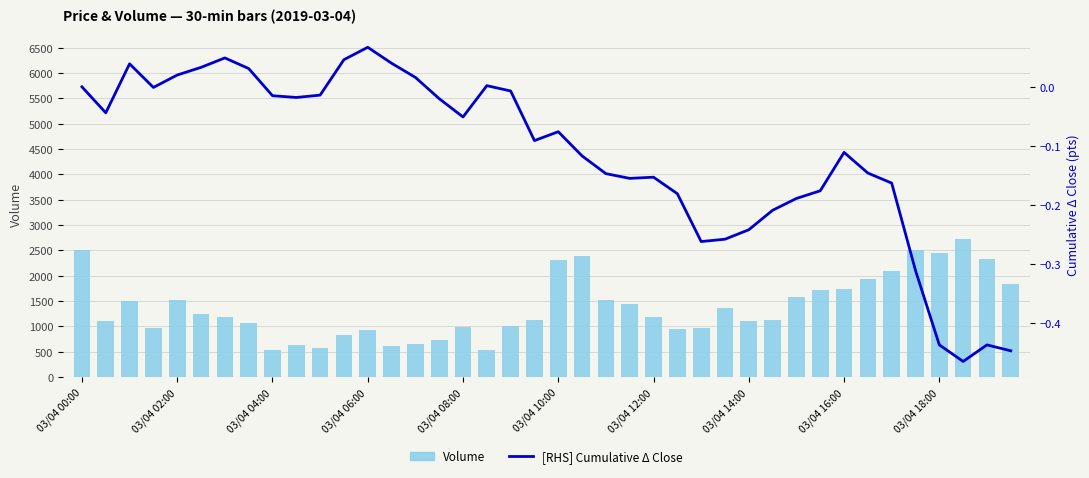

At which category is the sum across all series the highest?

37